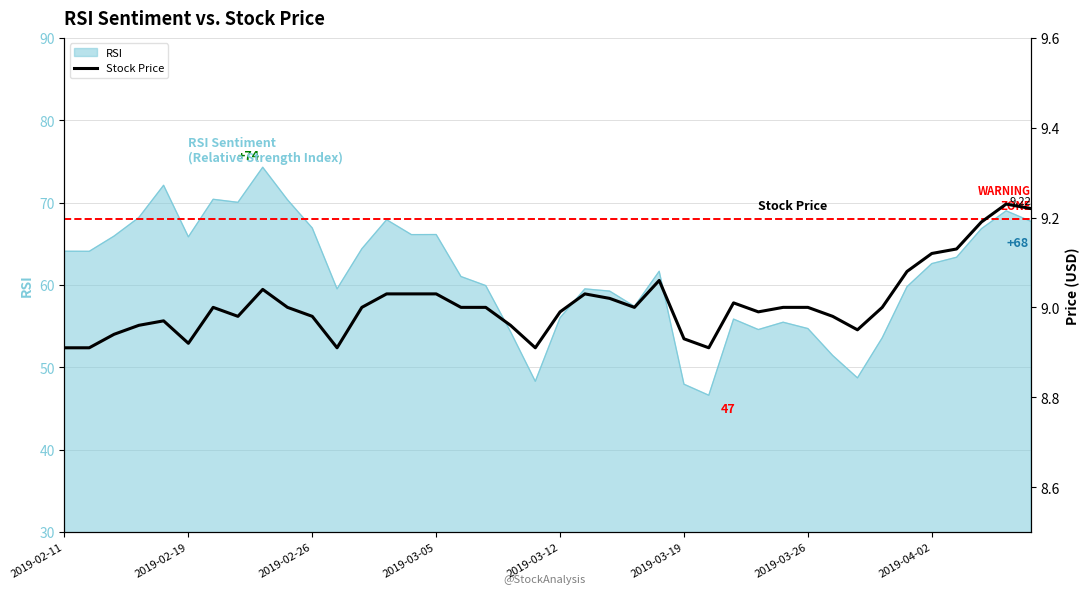

How many lines are shown in the chart?

1